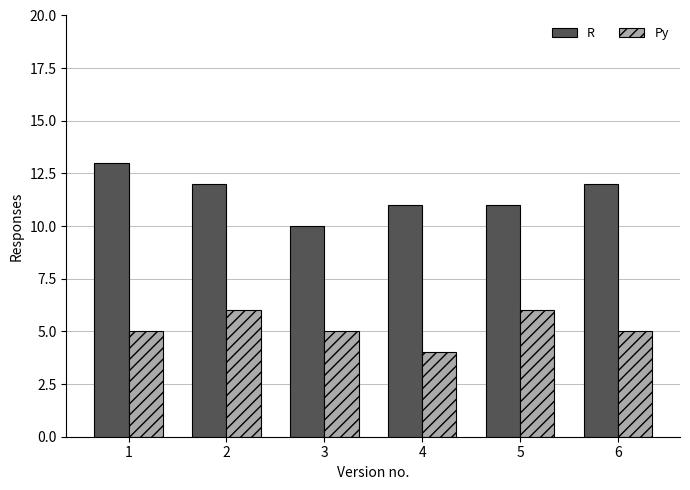

True or false: Py has a value of 4 at 4.

True